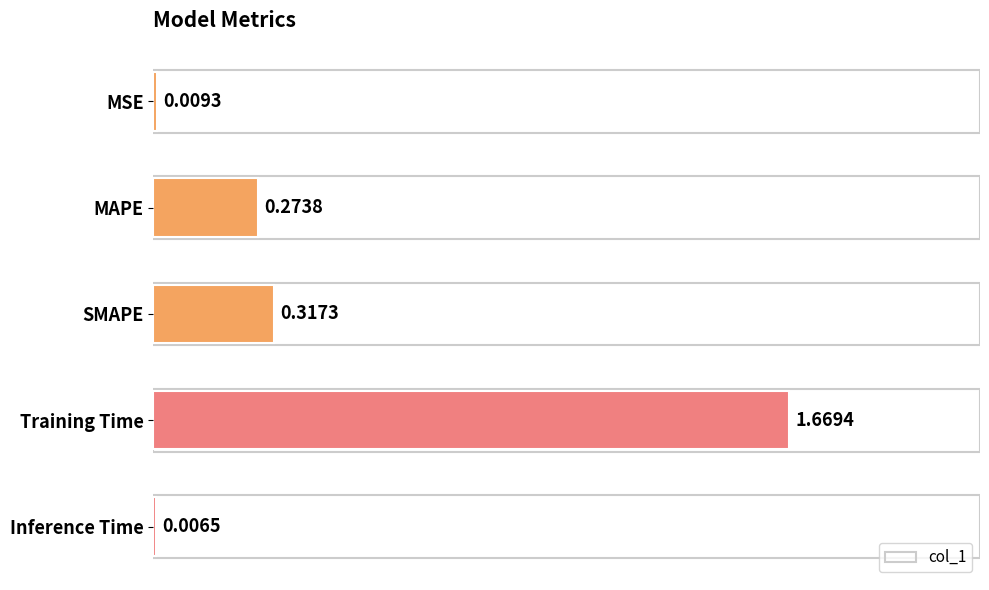

List the labels in order of value, smallest first.

Inference Time, MSE, MAPE, SMAPE, Training Time